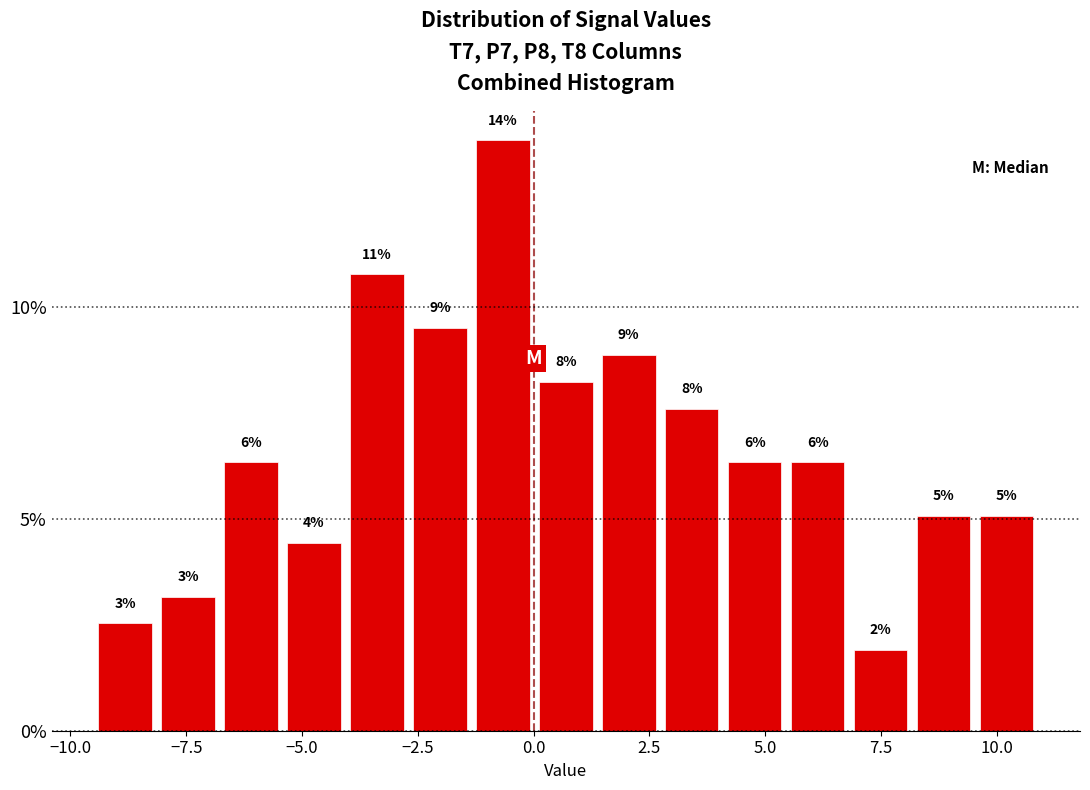

Around what value on the x-axis is the tallest bar? Give the approximate position of its centre, as read against the axis.

-0.5